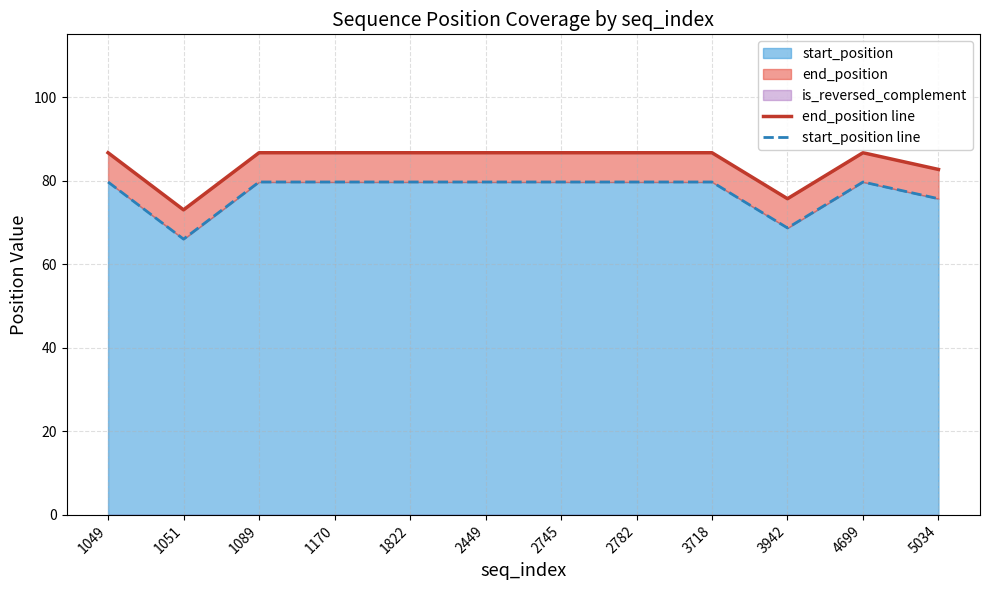

At which label is start_position line closest to 72?

3942